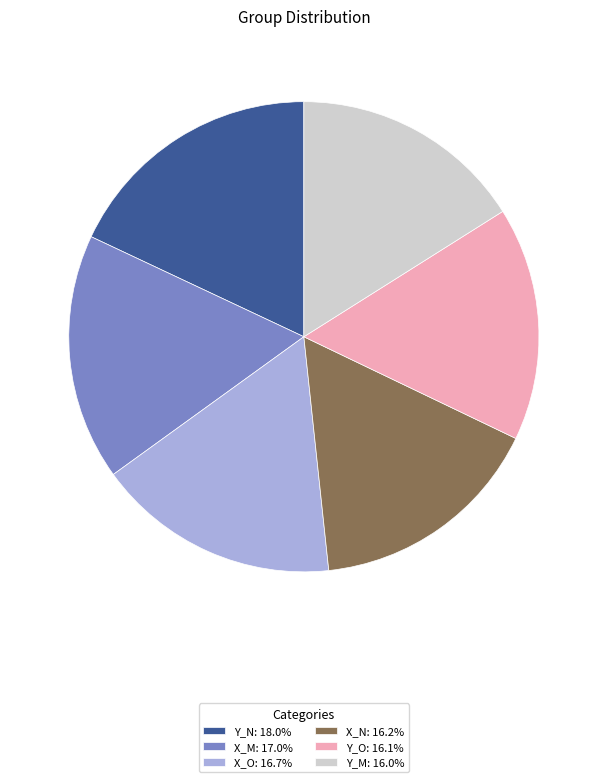

Do X_M: 17.0% and Y_M: 16.0% together represent more than half of the pie?

No